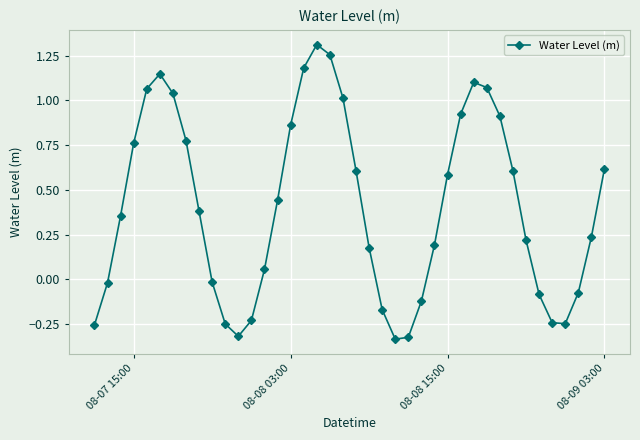

What is the sum of all values?

16.2